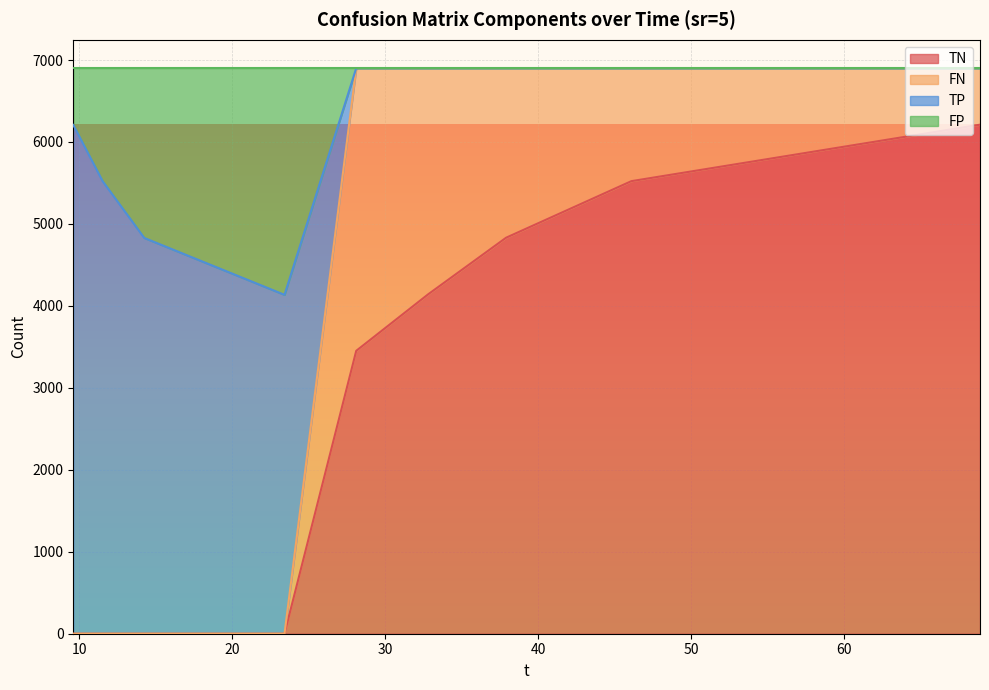

Count the FP values in the range 5521 to 6901.

7